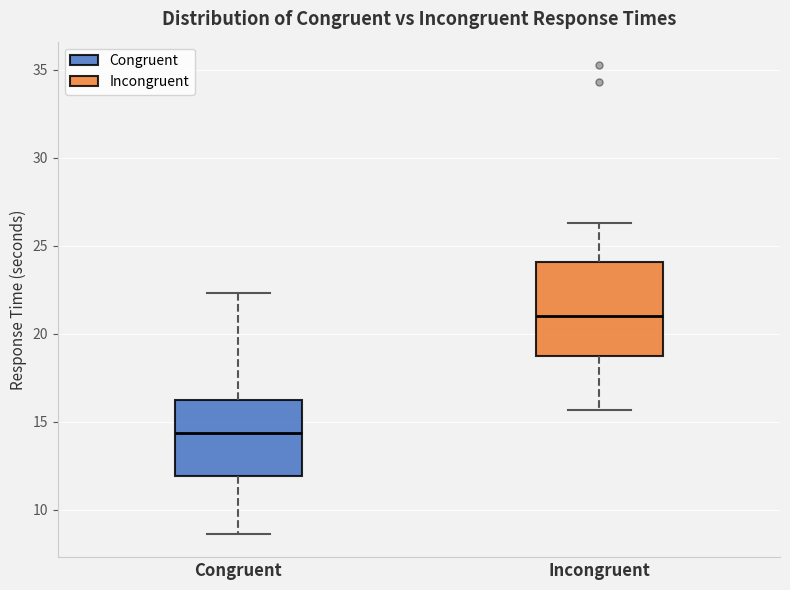

Comparing the boxes themselves (not the whiskers), which one is the tallest?

Incongruent